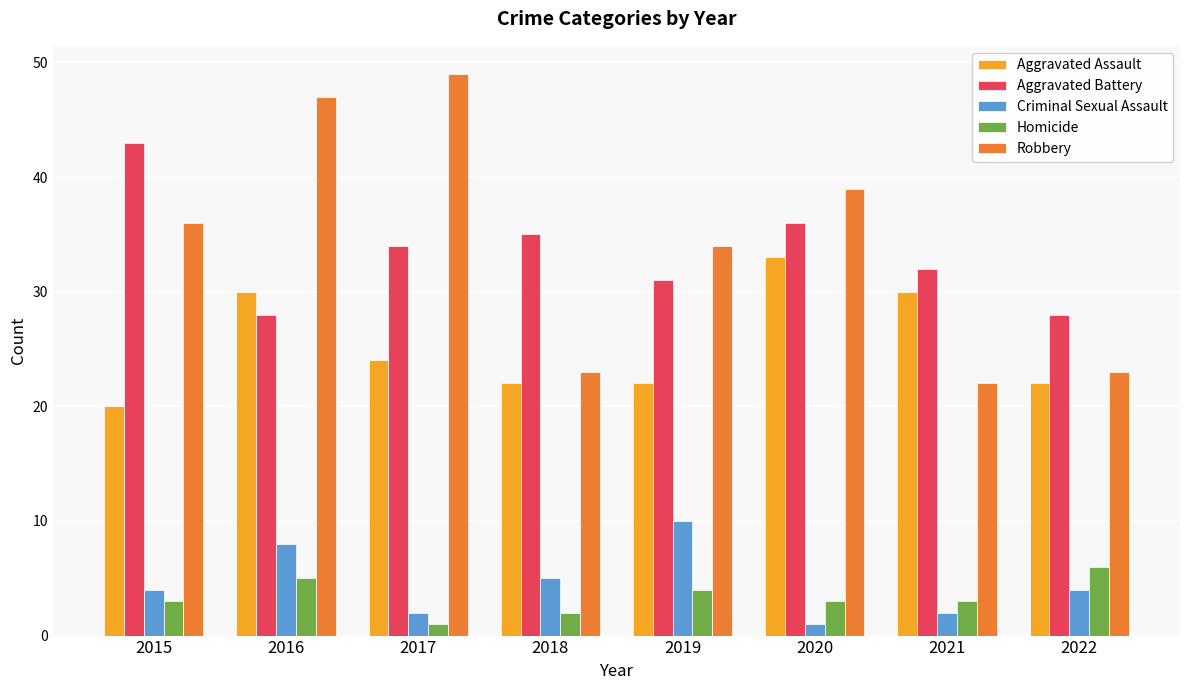

What is the value of the Aggravated Battery bar at the 7th from the left?

32